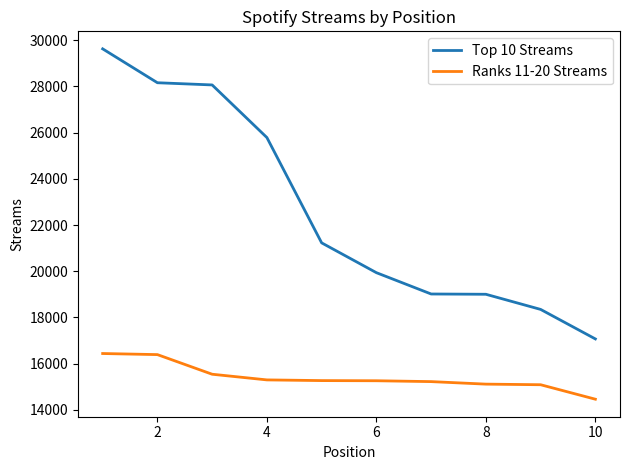

Which series has the widest spread of values?

Top 10 Streams